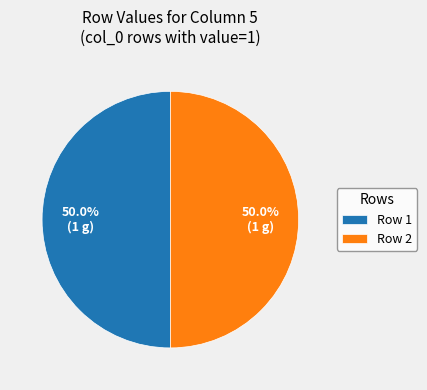

Combined, what portion of the pie is Row 2 and Row 1?

100.0%